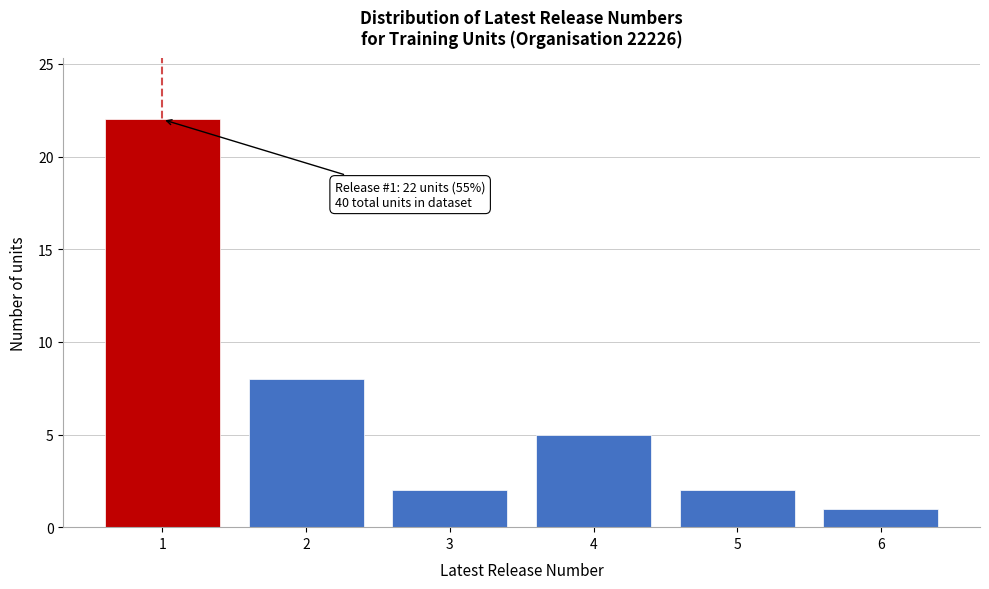

Reading right to left, transcribe all the data shown in this chart.

6=1	5=2	4=5	3=2	2=8	1=22